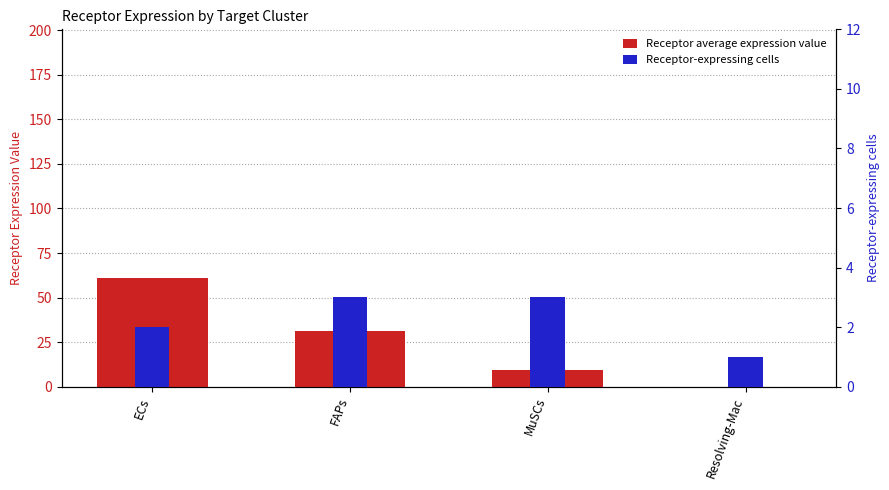

What position from the left is ECs?

1